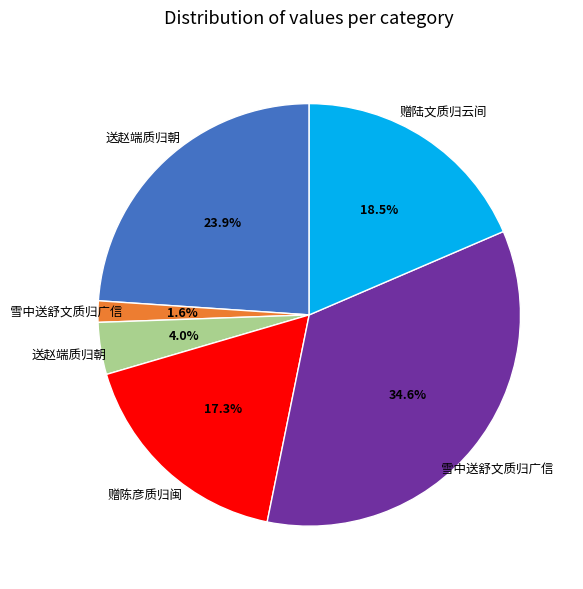

Is there a majority slice in this chart?

No